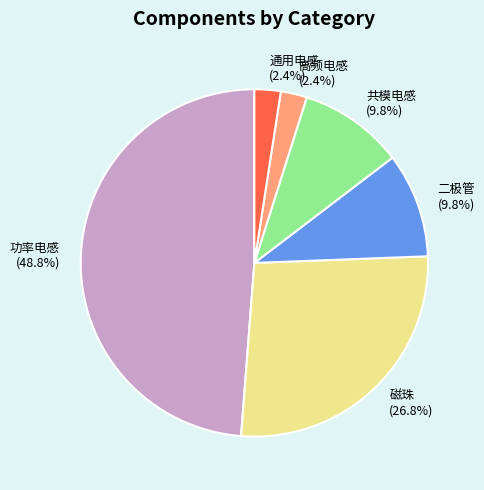

What percentage is the 二极管 slice, to the nearest percent?

10%